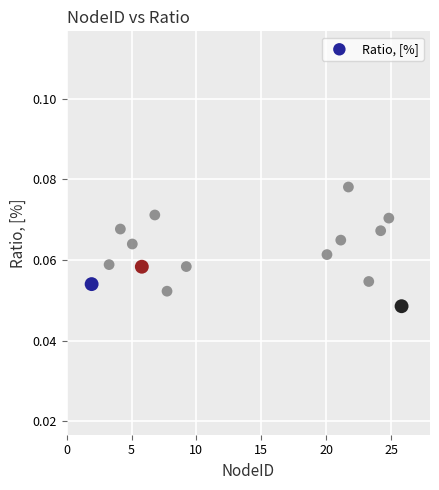

What is the range of X values (max minus min)?

23.9